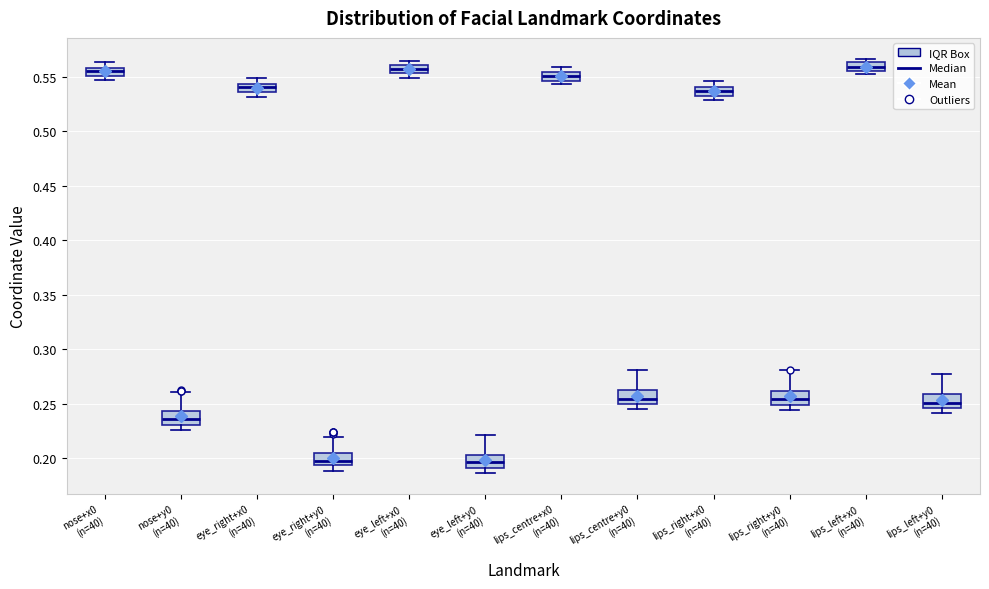

Reading left to right, transcribe this box plot: for each box, give where its median line is, the range the box spans, and where its two whiskers end, as read against the y-axis. The values are not printed on the chart, so give them approximately, as read against the axis.

nose+x0 (n=40): median 0.555, box 0.550 to 0.560, whiskers 0.545 to 0.565
nose+y0 (n=40): median 0.235, box 0.230 to 0.245, whiskers 0.225 to 0.260
eye_right+x0 (n=40): median 0.540, box 0.535 to 0.545, whiskers 0.530 to 0.550
eye_right+y0 (n=40): median 0.200, box 0.195 to 0.205, whiskers 0.190 to 0.220
eye_left+x0 (n=40): median 0.555 (inside the box), box 0.555 to 0.560, whiskers 0.550 to 0.565
eye_left+y0 (n=40): median 0.195, box 0.190 to 0.205, whiskers 0.185 to 0.220
lips_centre+x0 (n=40): median 0.550, box 0.545 to 0.555, whiskers 0.545 (just below the box's lower edge) to 0.560
lips_centre+y0 (n=40): median 0.255, box 0.250 to 0.260, whiskers 0.245 to 0.280
lips_right+x0 (n=40): median 0.535, box 0.530 to 0.540, whiskers 0.530 (just below the box's lower edge) to 0.545
lips_right+y0 (n=40): median 0.255, box 0.250 to 0.260, whiskers 0.245 to 0.280
lips_left+x0 (n=40): median 0.560, box 0.555 to 0.565, whiskers 0.550 to 0.565 (just above the box's upper edge)
lips_left+y0 (n=40): median 0.250, box 0.245 to 0.260, whiskers 0.240 to 0.275